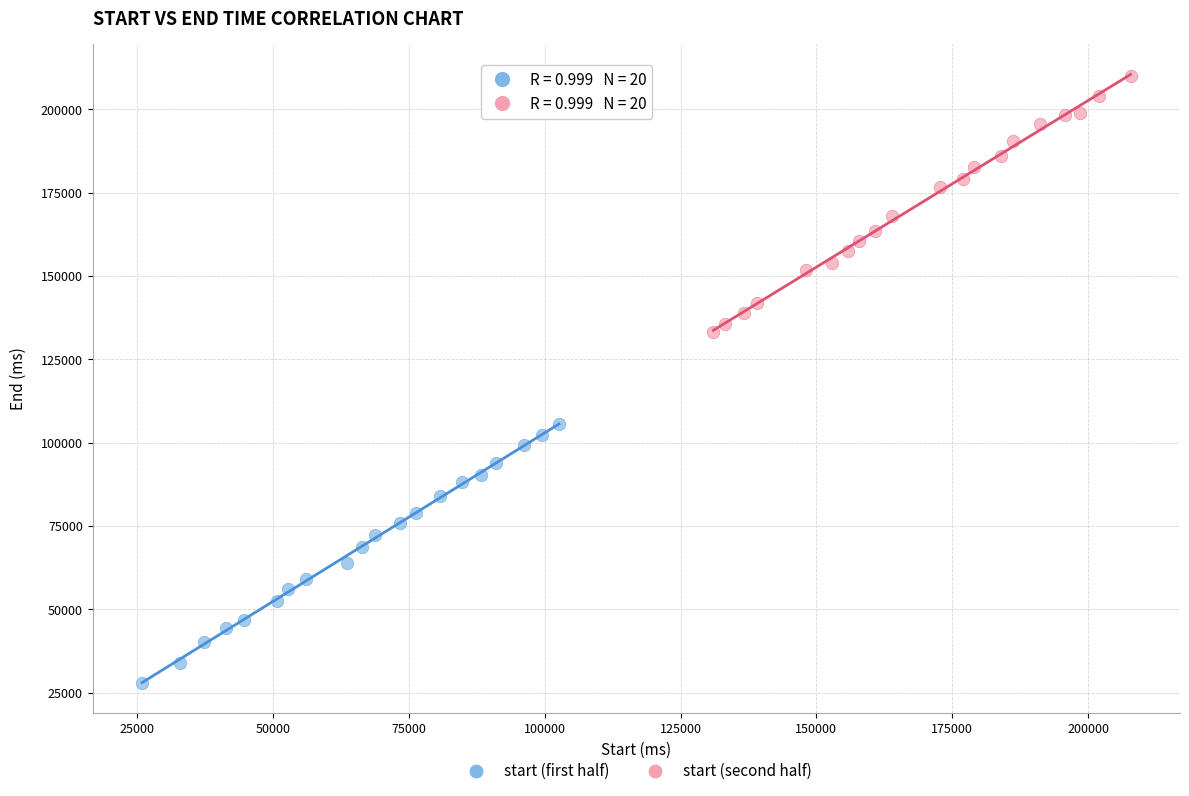

Which series reaches the minimum Y coordinate?

start (first half)